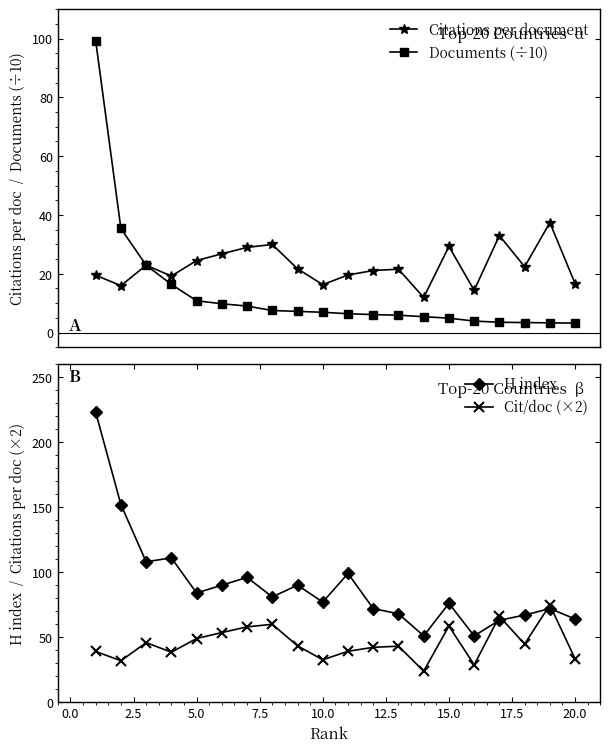

What is the maximum value for Documents (÷10)?

99.3